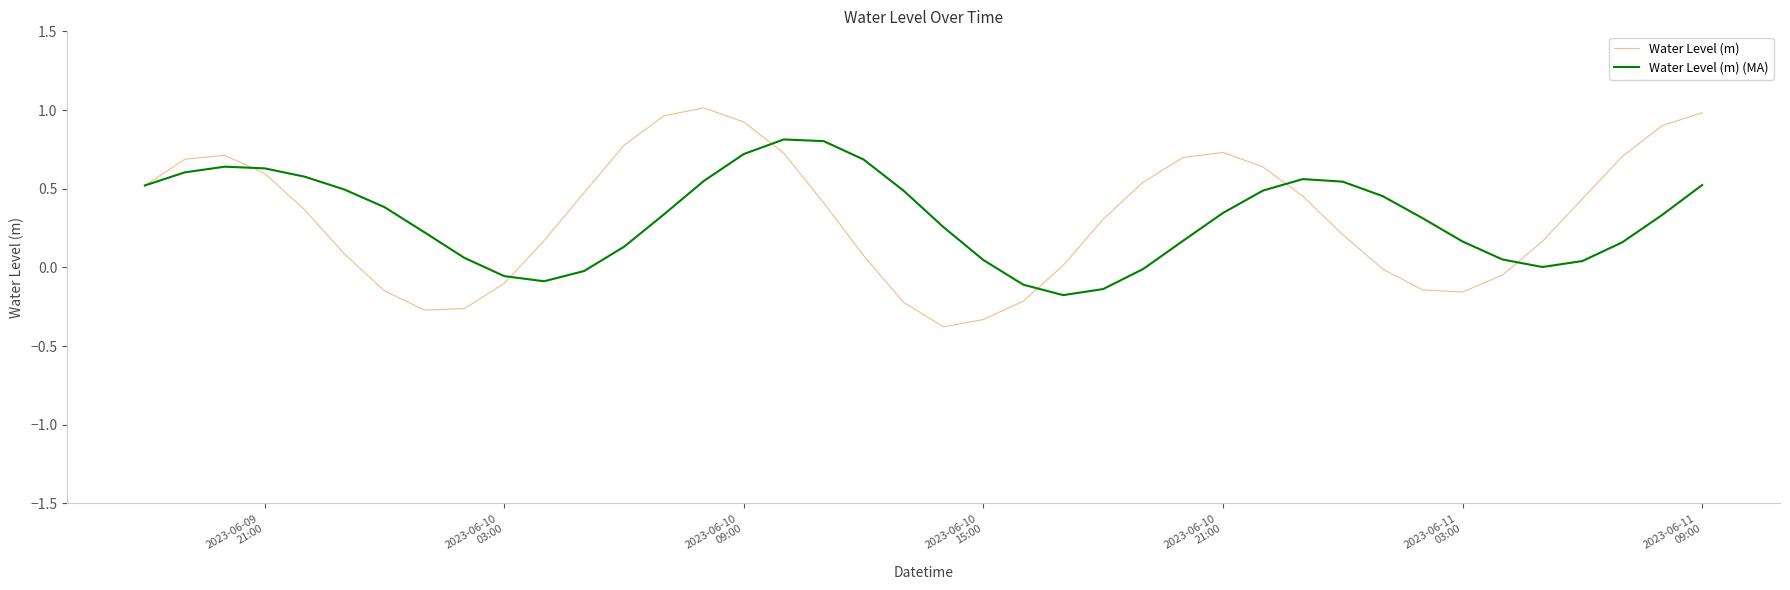

Which series has the largest range (max minus min)?

Water Level (m)